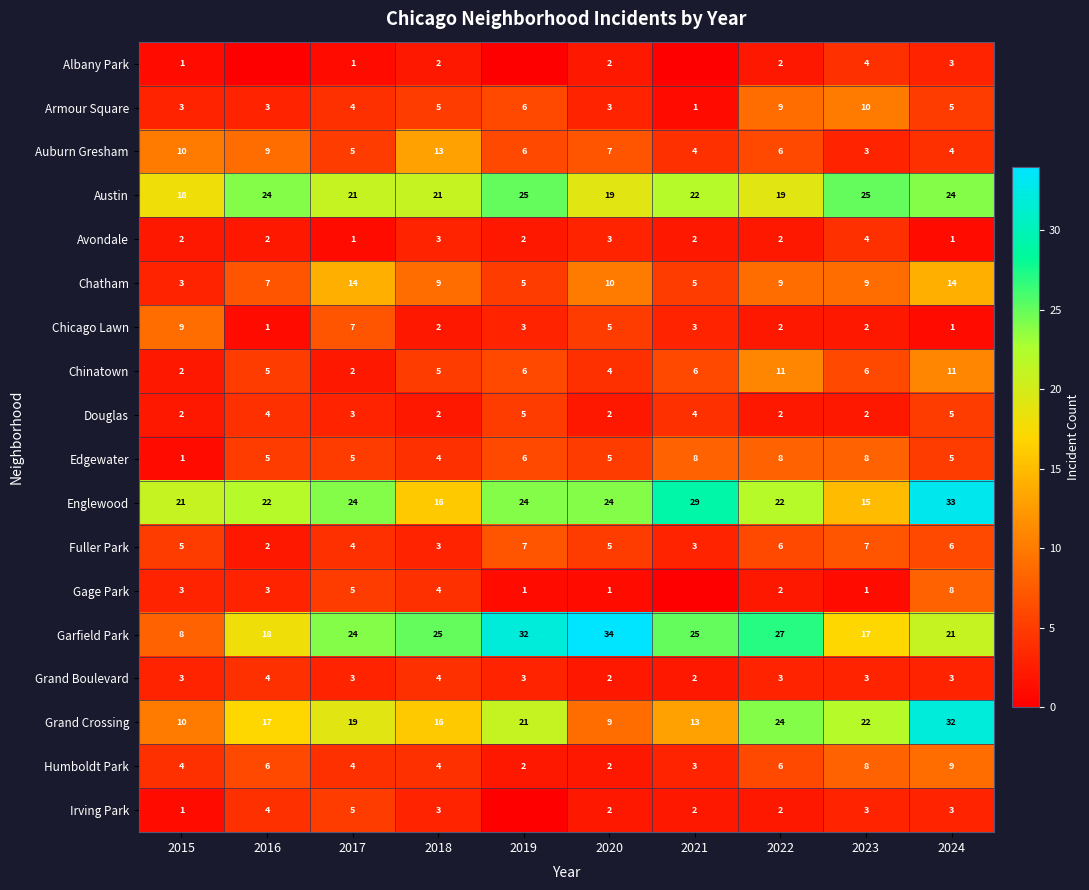

What is the difference between the highest and lowest values at 2018?

23